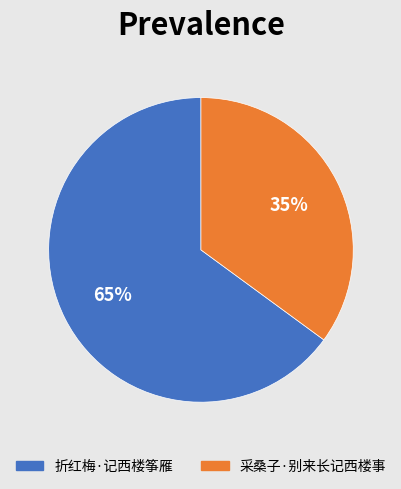

Combined, do 采桑子·别来长记西楼事 and 折红梅·记西楼筝雁 account for over 50%?

Yes